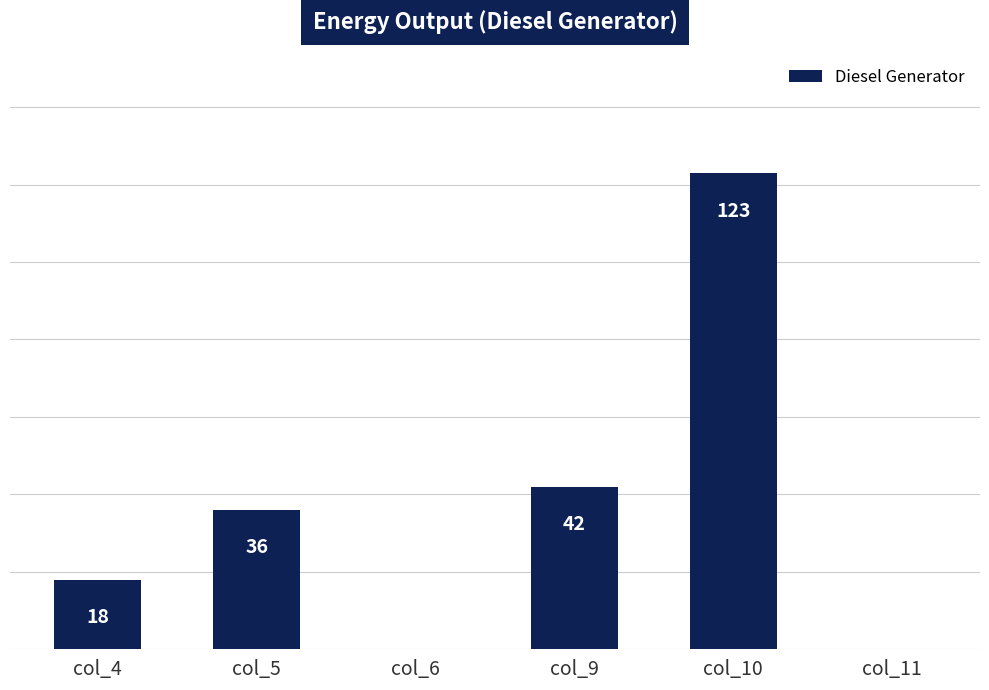

Which has a higher value, col_10 or col_11?

col_10